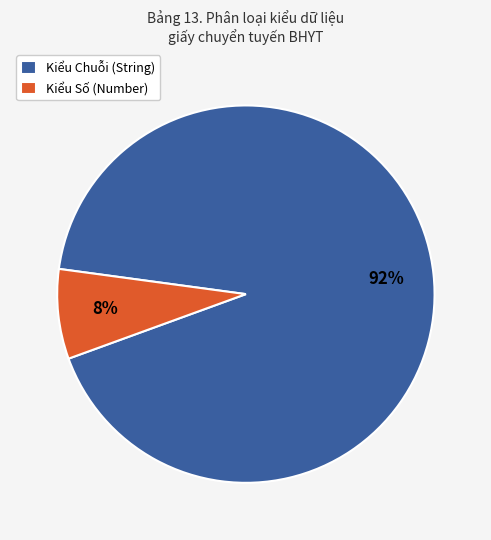

To the nearest percent, what percentage of the pie is Kiểu Số (Number)?

8%